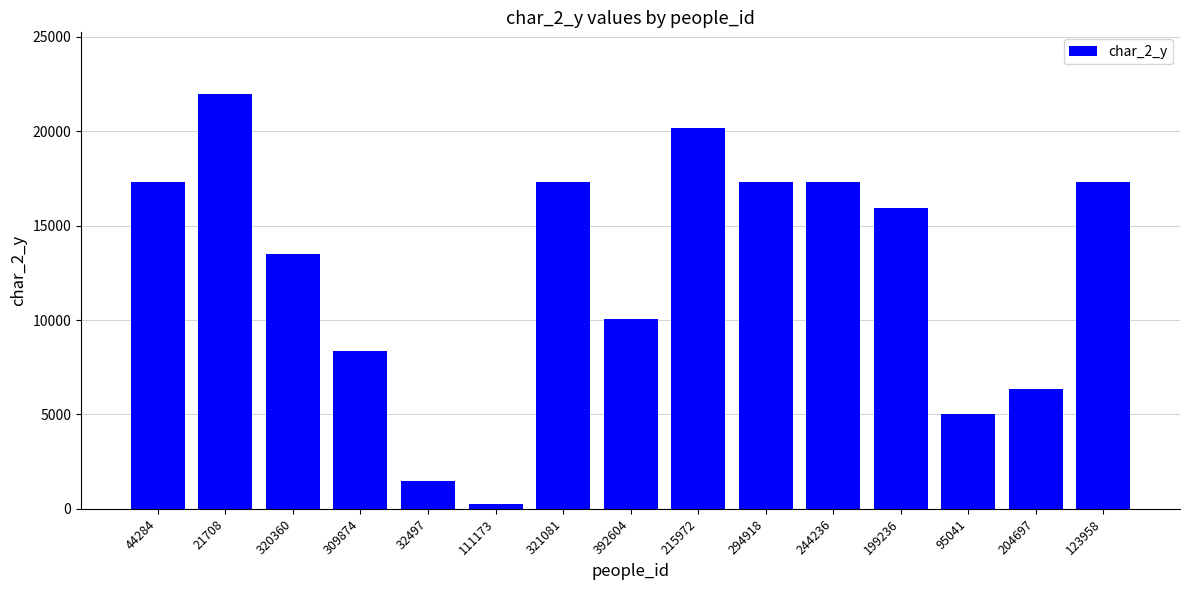

True or false: the data shows 13626 at 392604.

False